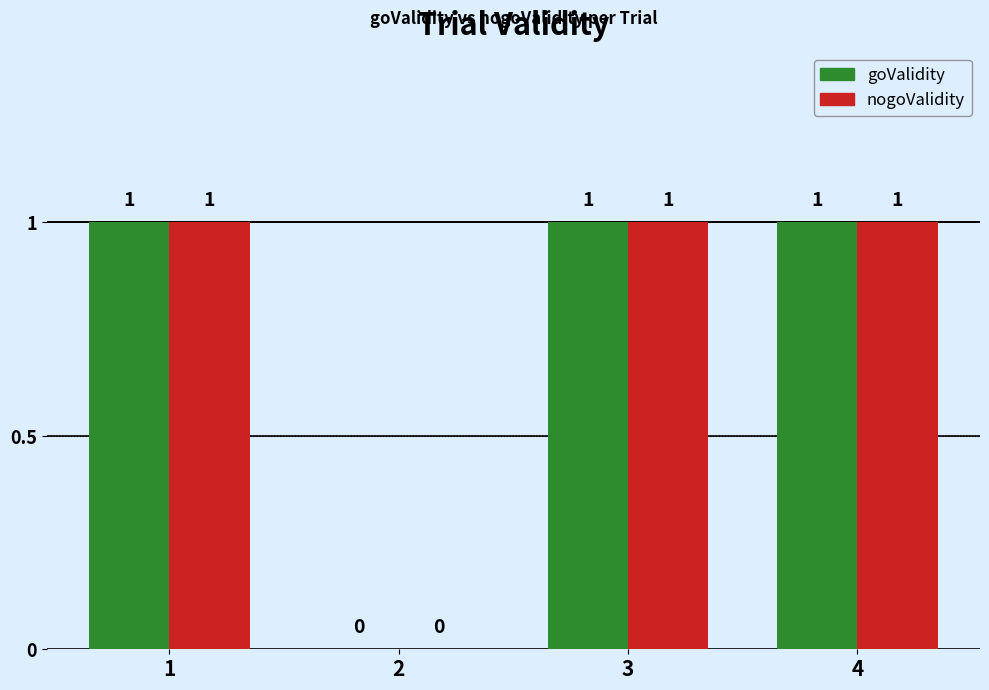

What is the sum of all nogoValidity values?

3